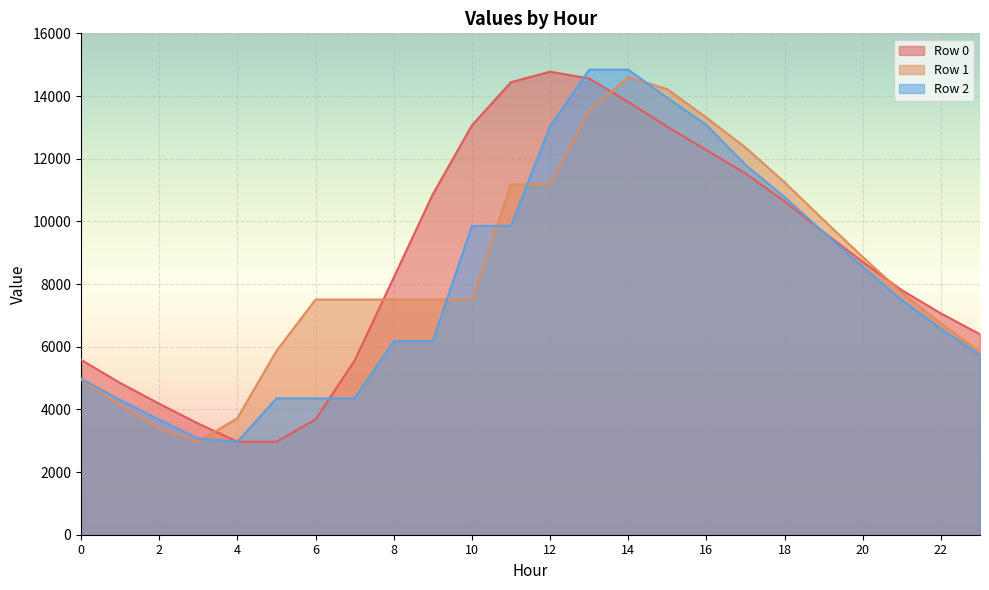

What is the maximum value for Row 0?

14775.2